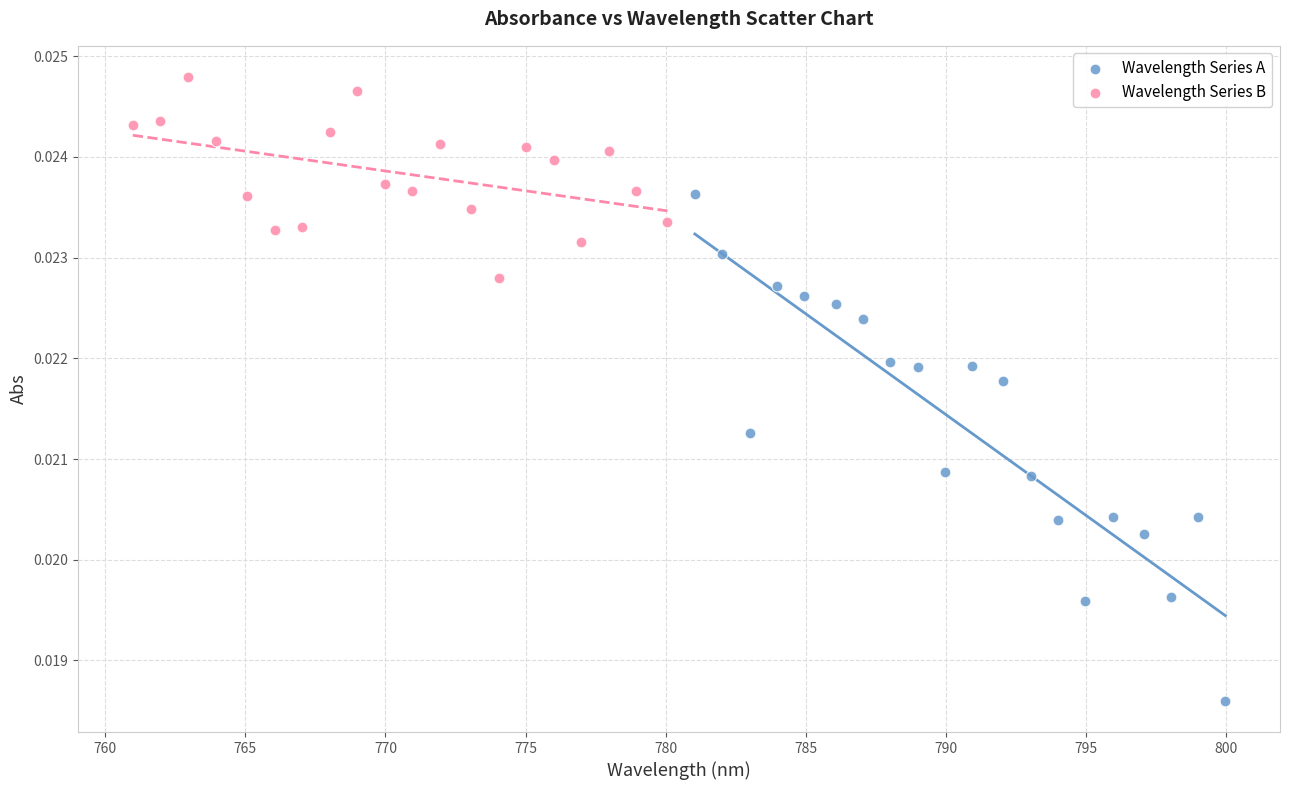

Which series has the widest spread of Y values?

Wavelength Series A